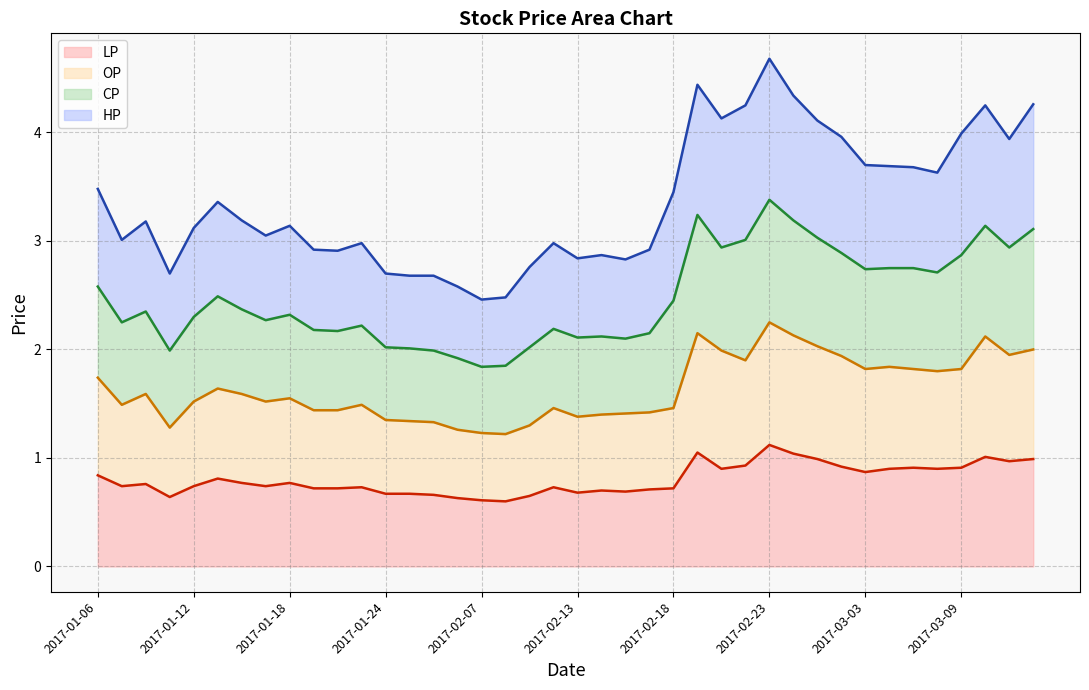

Which series has the widest spread of values?

HP